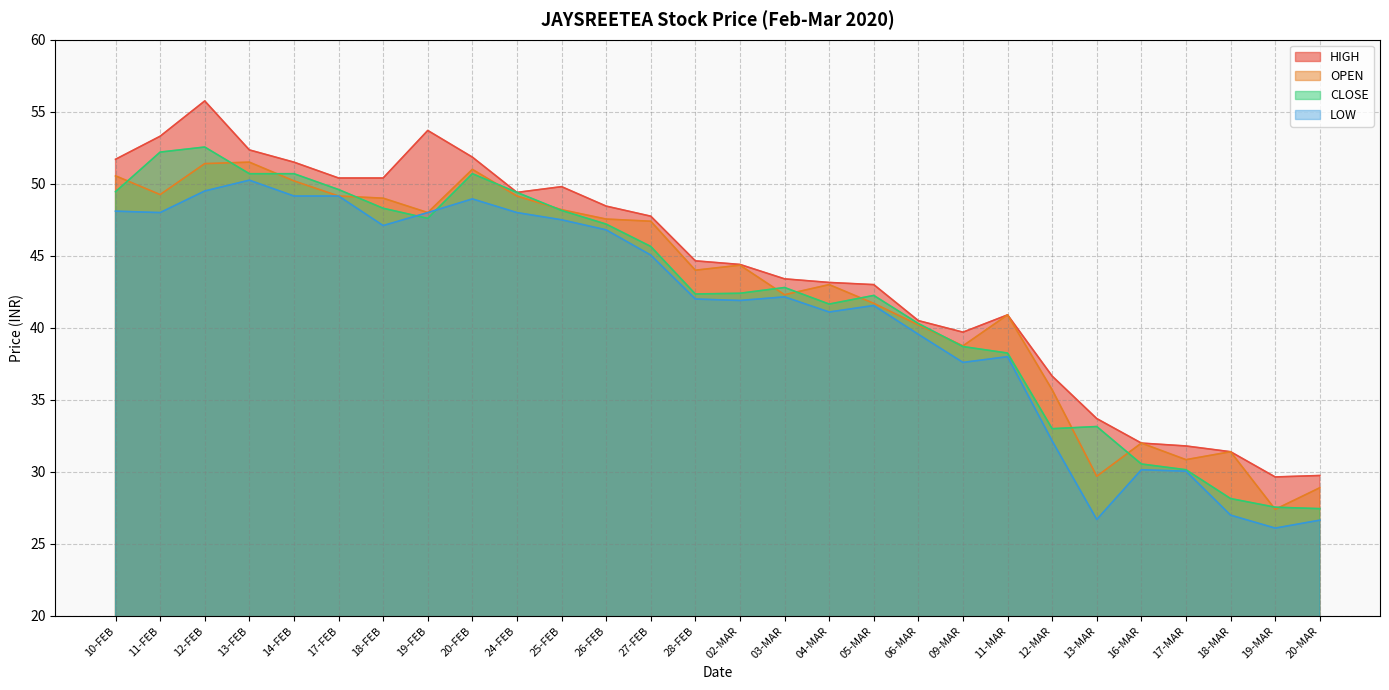

Reading left to right, extract all data points from this chart.

HIGH: 51.7	53.3	55.8	52.4	51.5	50.4	50.4	53.7	51.9	49.4	49.8	48.5	47.8	44.6	44.4	43.4	43.1	43.0	40.5	39.7	40.9	36.6	33.7	32.0	31.8	31.4	29.6	29.8
OPEN: 50.5	49.2	51.4	51.5	50.2	49.1	49.0	48.0	51.0	49.1	48.2	47.5	47.4	44.0	44.4	42.3	43.0	41.7	40.2	38.8	40.9	35.7	29.7	32.0	30.9	31.4	27.4	28.9
CLOSE: 49.5	52.2	52.5	50.7	50.7	49.6	48.3	47.6	50.7	49.4	48.1	47.2	45.6	42.4	42.4	42.8	41.6	42.2	40.3	38.7	38.2	33.0	33.1	30.6	30.1	28.1	27.6	27.4
LOW: 48.1	48.0	49.5	50.2	49.1	49.1	47.1	48.0	49.0	48.0	47.5	46.8	45.0	42.0	41.9	42.1	41.1	41.5	39.5	37.6	38.0	32.1	26.7	30.1	30.1	27.0	26.1	26.6